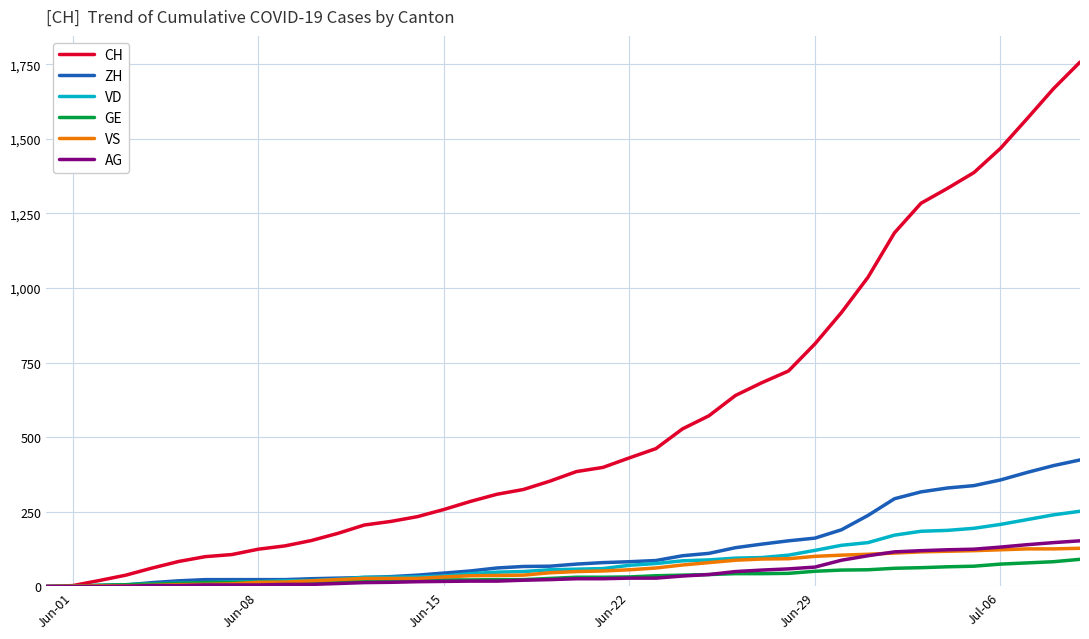

What is the difference between the maximum and minimum values in the VS series?

128